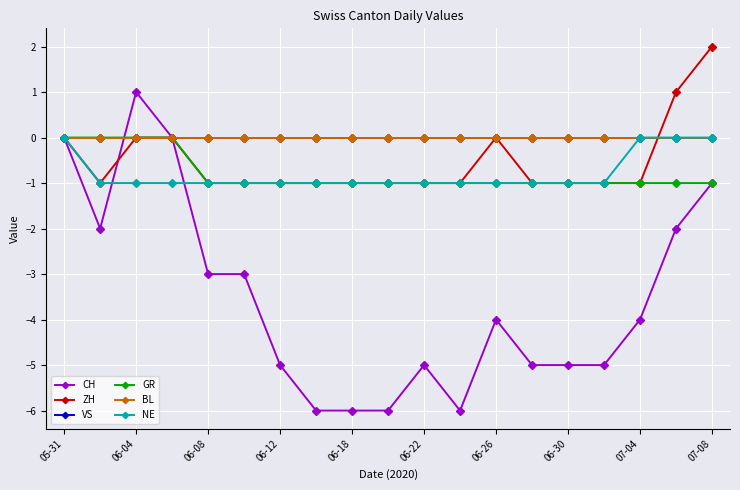

True or false: NE and GR intersect in this chart.

False